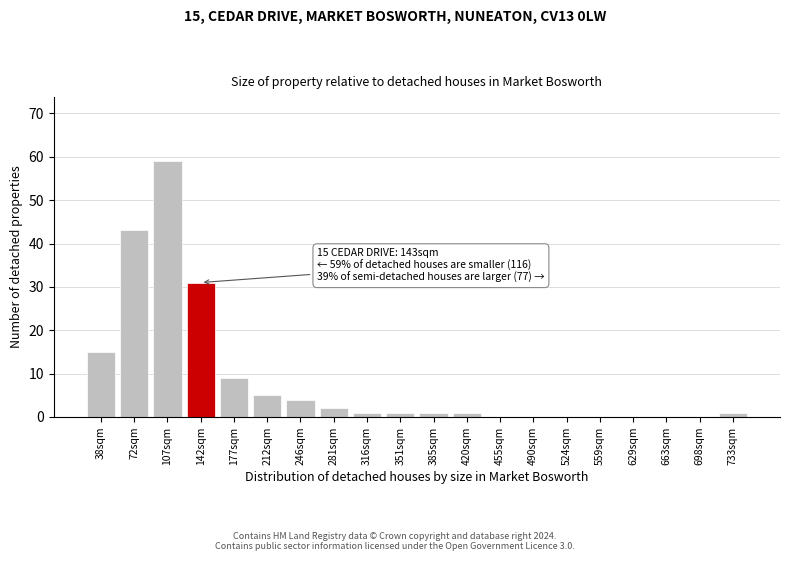

Reading left to right, what are all the values shown in this chart?

38sqm=15	72sqm=43	107sqm=59	142sqm=31	177sqm=9	212sqm=5	246sqm=4	281sqm=2	316sqm=1	351sqm=1	385sqm=1	420sqm=1	455sqm=0	490sqm=0	524sqm=0	559sqm=0	629sqm=0	663sqm=0	698sqm=0	733sqm=1